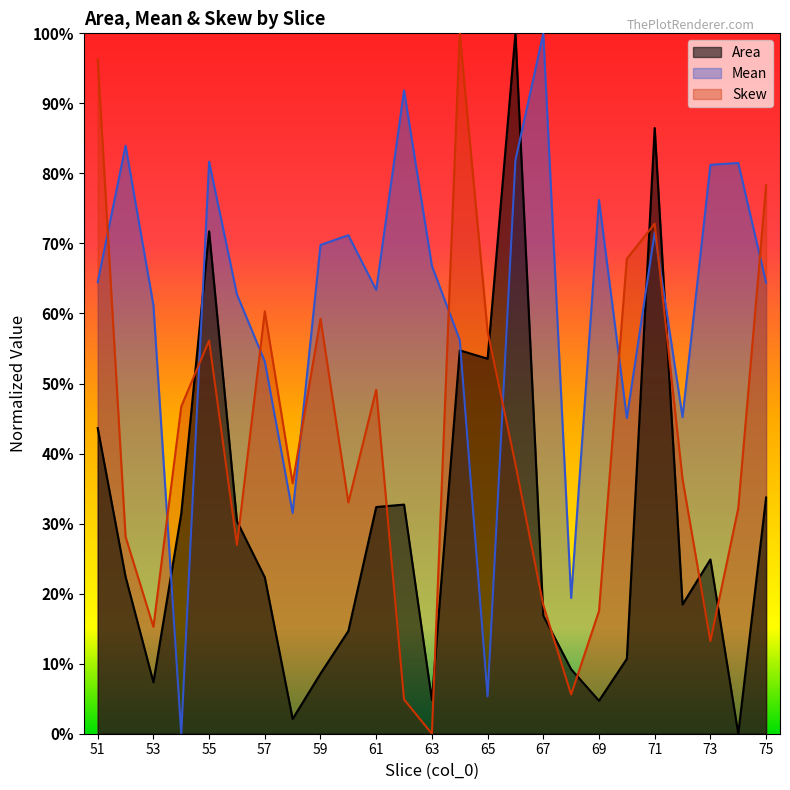

What is the highest value of the Skew series?

1.0